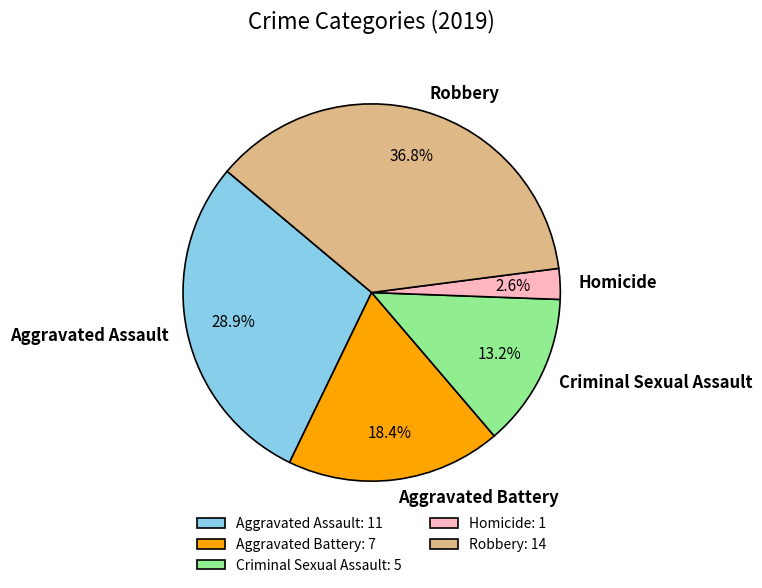

What is the ratio of the value at Aggravated Assault to the value at Criminal Sexual Assault?

2.2